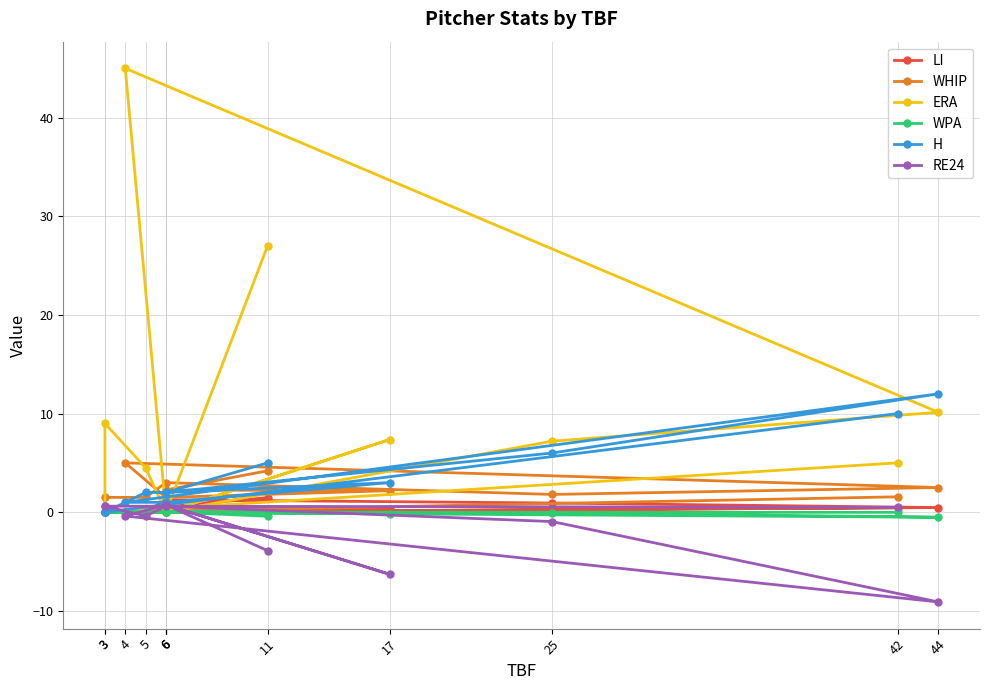

At which category is the sum across all series the highest?

4